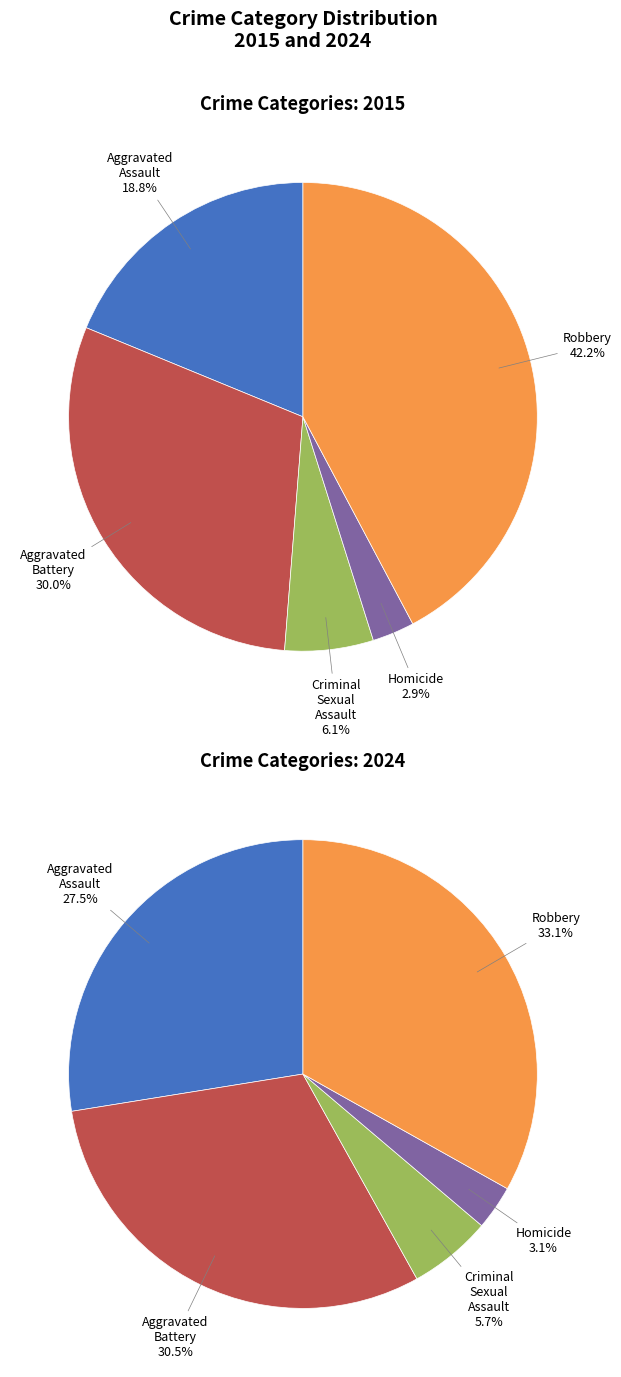

What percentage do Aggravated Assault and Criminal Sexual Assault together represent?

24.9%